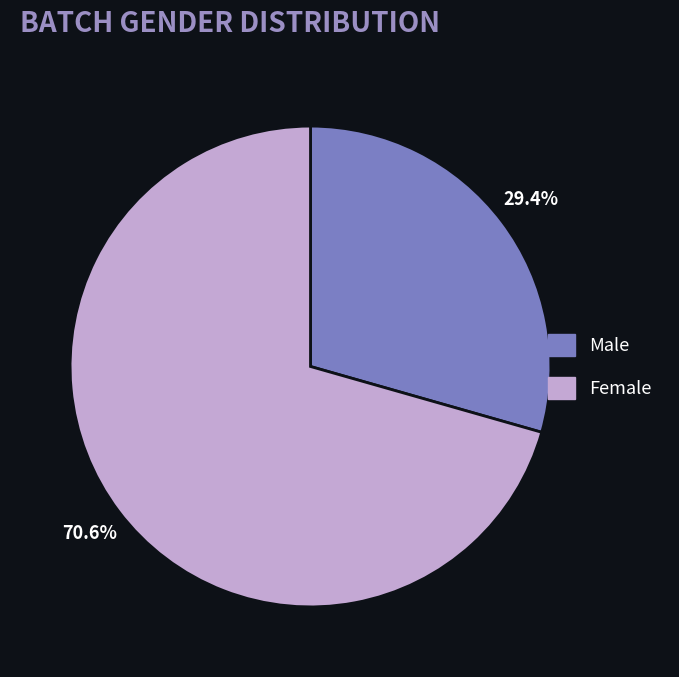

Which category has the smallest portion of the pie?

Male